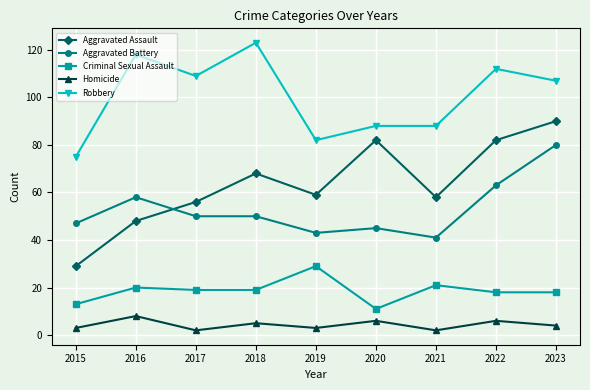

Rank the series at 2017 from highest to lowest value.

Robbery, Aggravated Assault, Aggravated Battery, Criminal Sexual Assault, Homicide